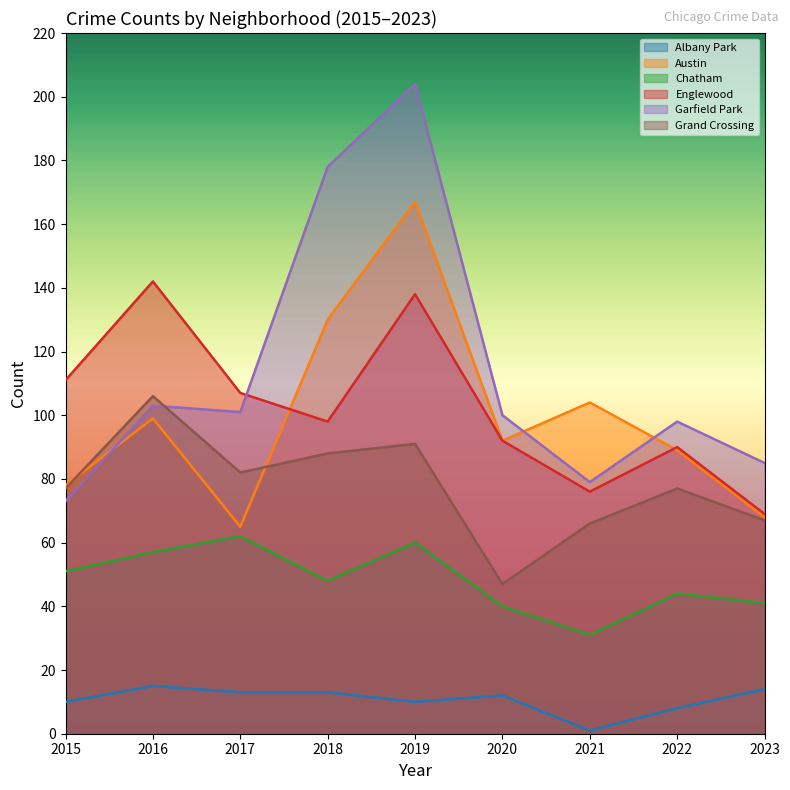

True or false: Chatham and Austin cross at least once.

False